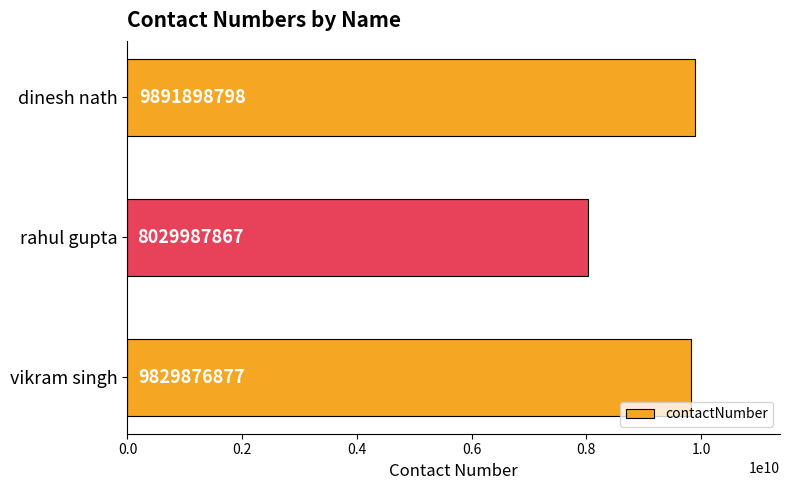

Rank the categories by value from lowest to highest.

rahul gupta, vikram singh, dinesh nath